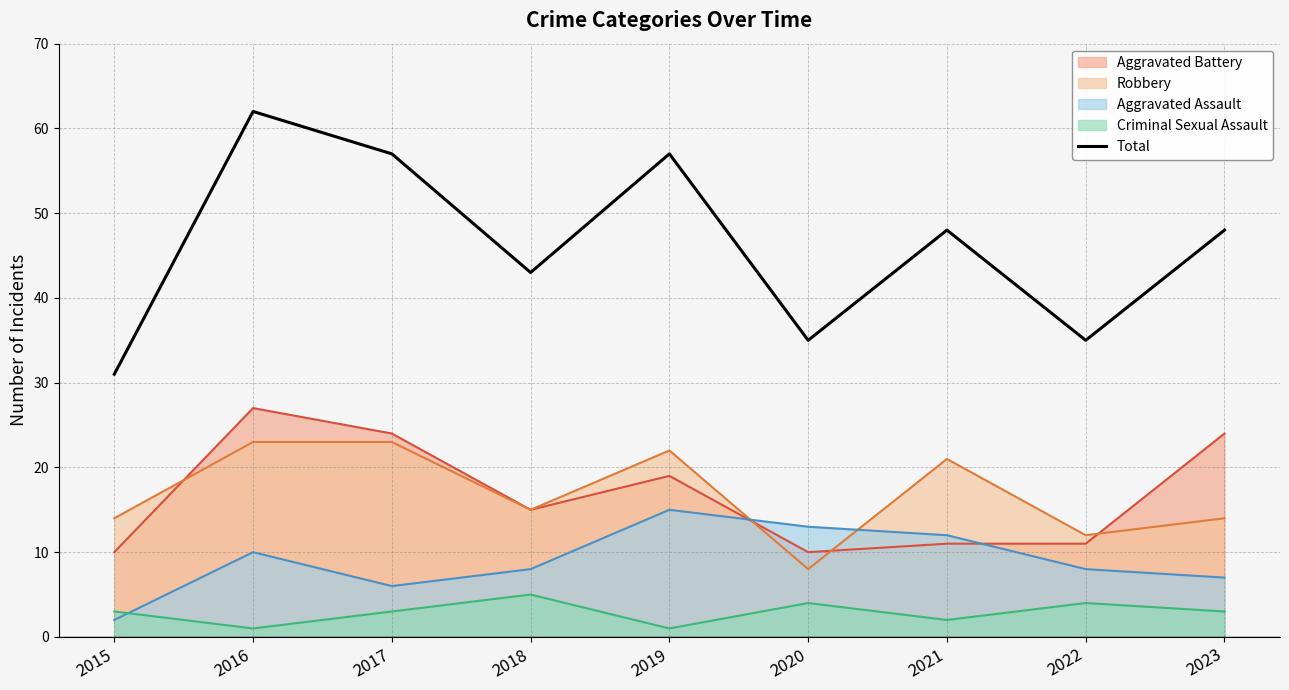

What is the sum of all values?

416